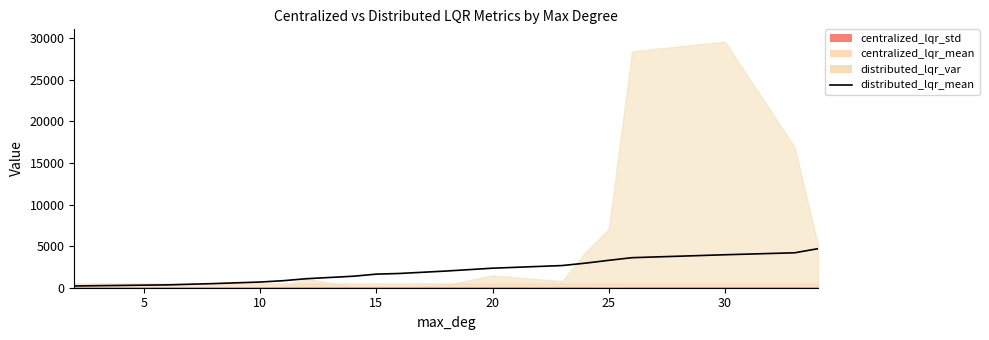

At which label is the value closest to 2450?

20